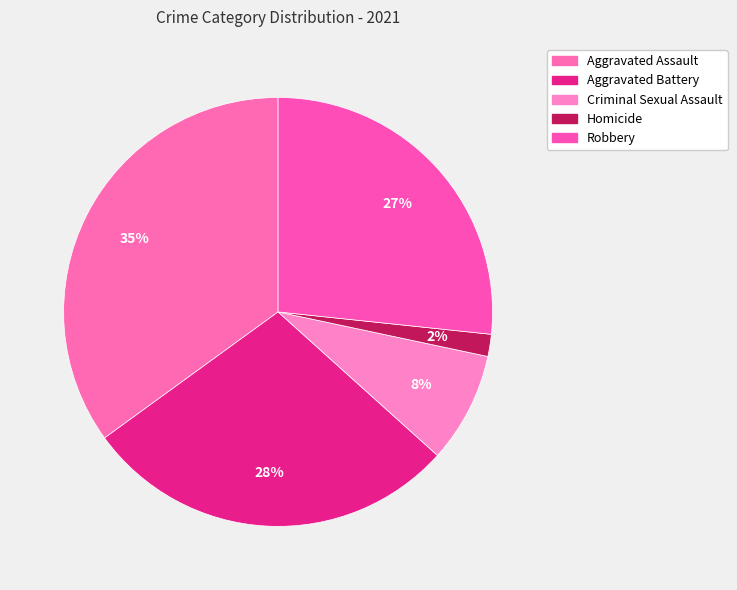

Do Criminal Sexual Assault and Homicide together represent more than half of the pie?

No